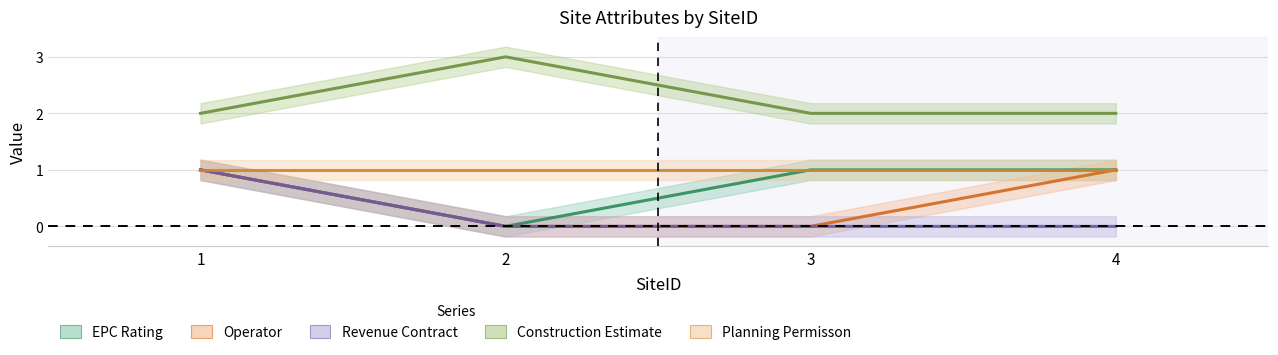

What is the difference between the Operator values at 2 and 4?

1